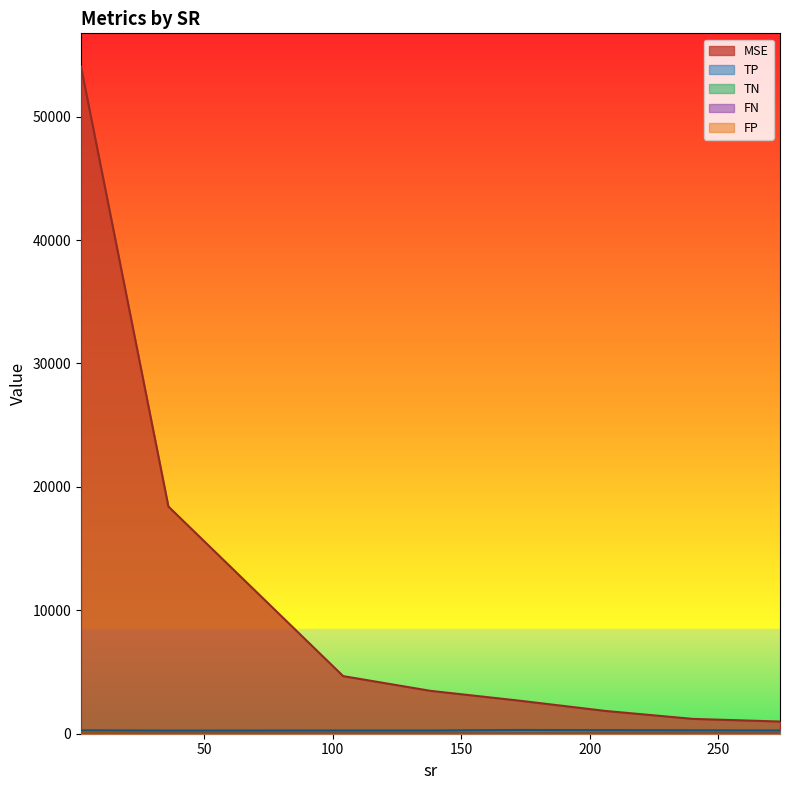

Which series has the largest range (max minus min)?

MSE